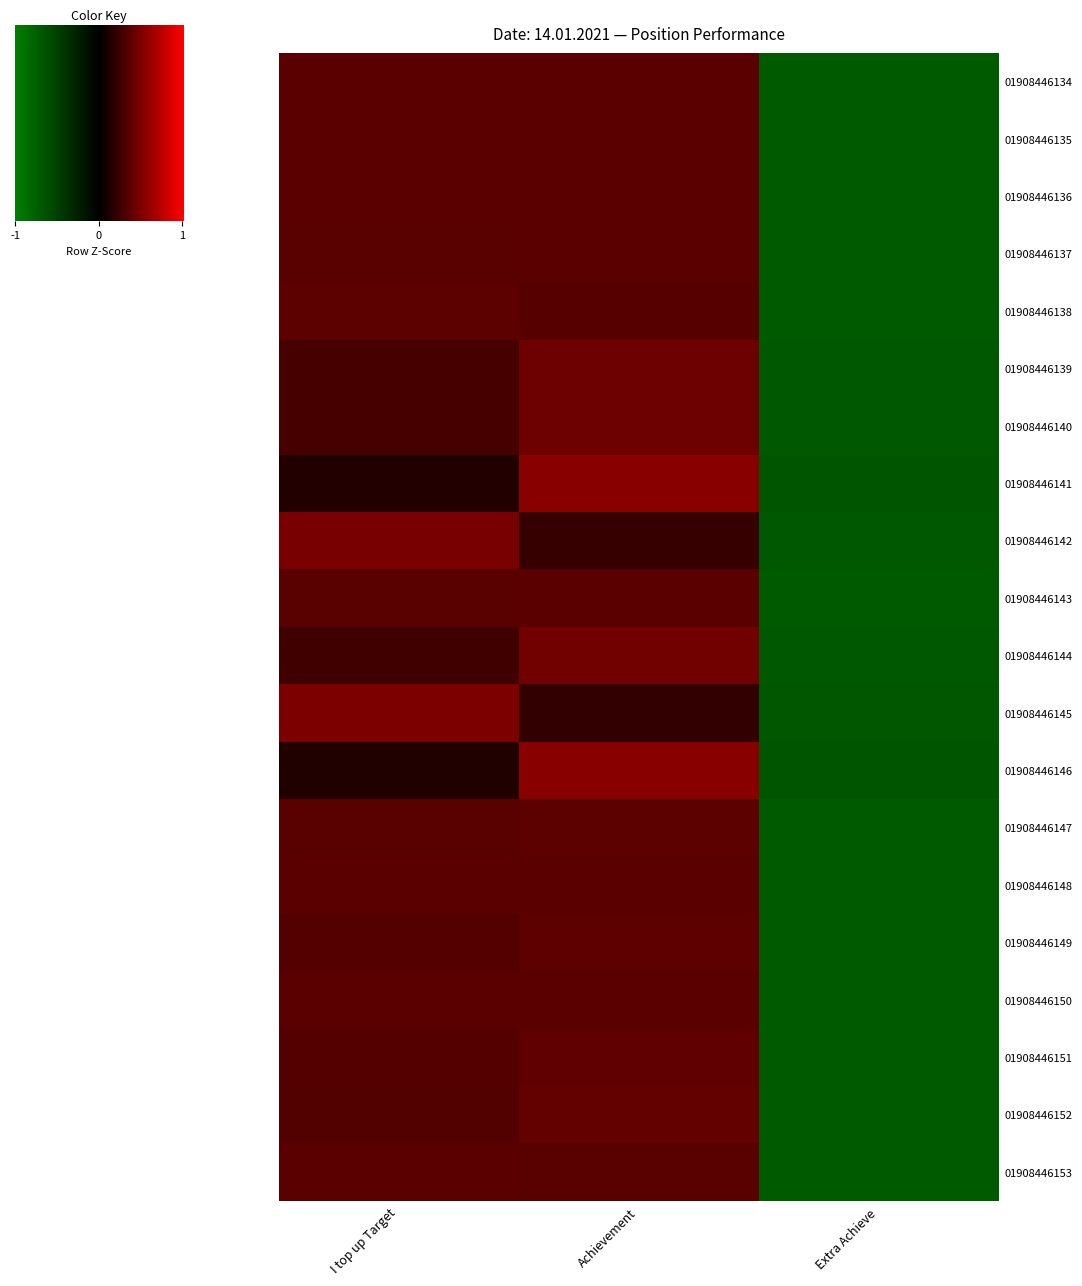

At how many categories does at least one series exceed -1?

2